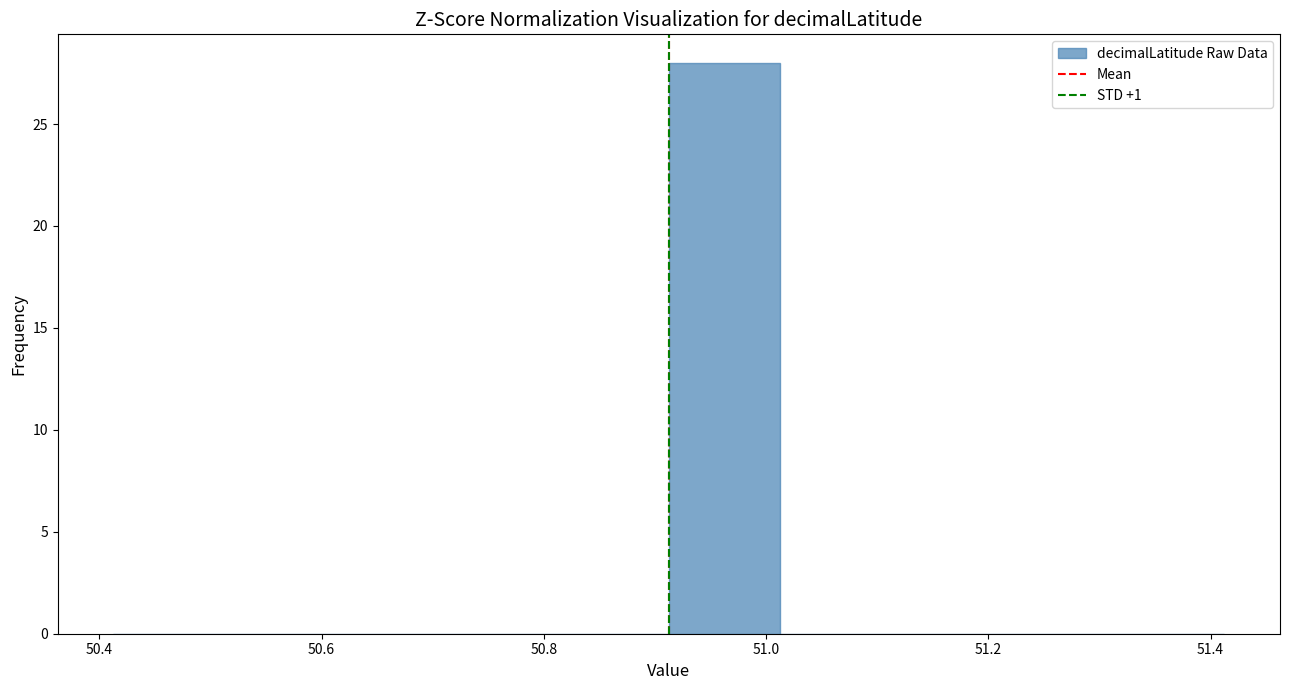

What is the height of the bar covering 50.92 to 51.02 on the x-axis? Neither the bar edges nor the heights are printed on the chart, so give them approximately, as read against the axes.

28